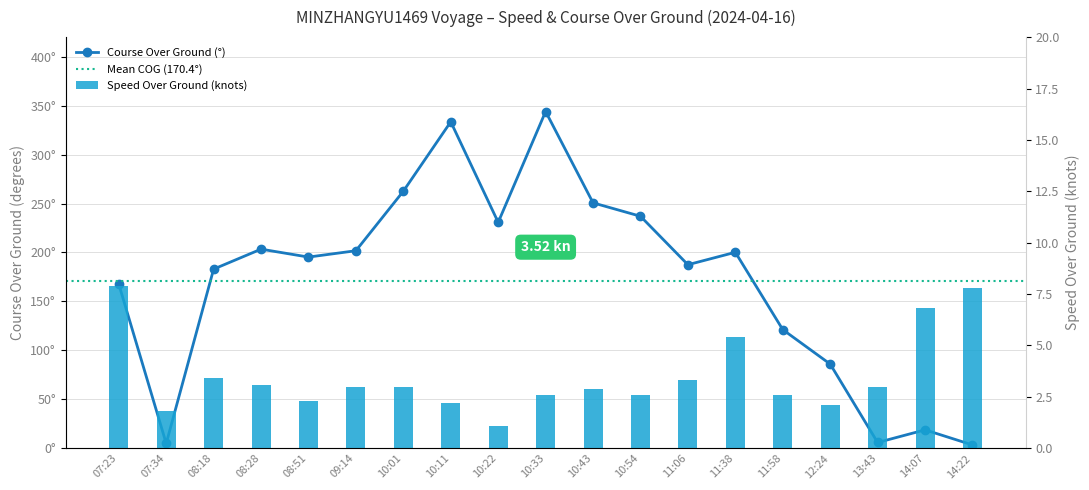

At which label is SOG closest to 4?

08:18